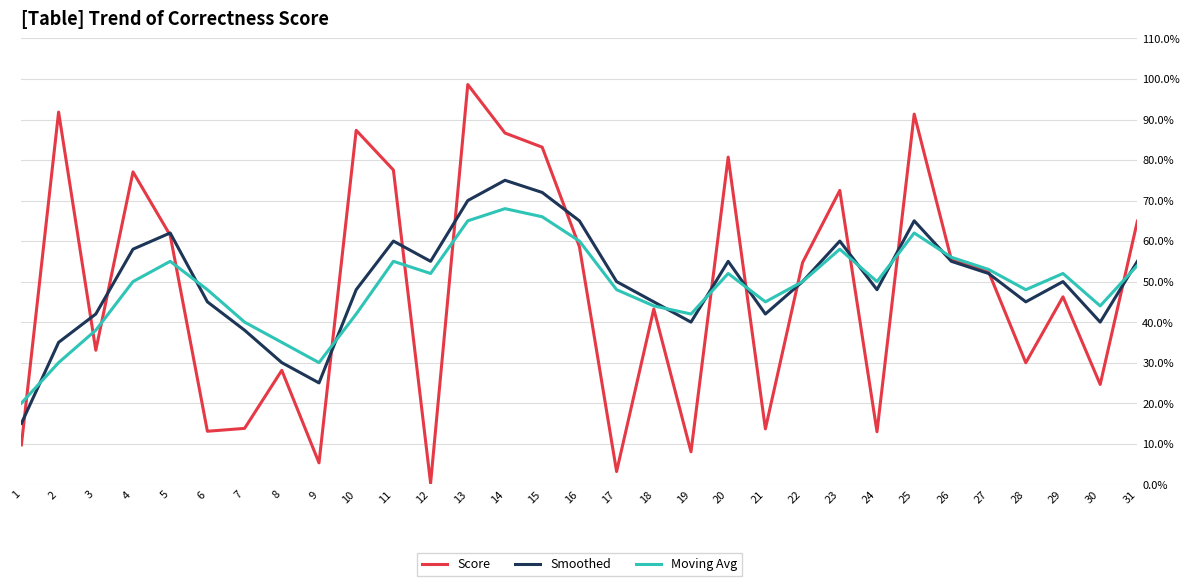

Is this an area chart (filled region under the line)?

No